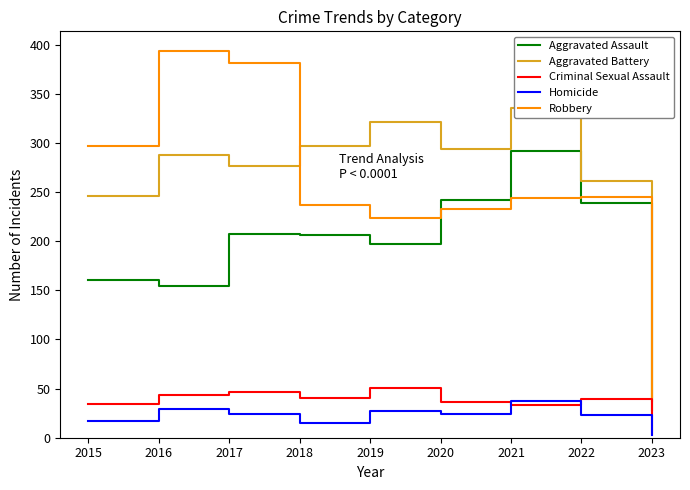

Between 2020 and 2022, which series saw the biggest shift?

Aggravated Battery